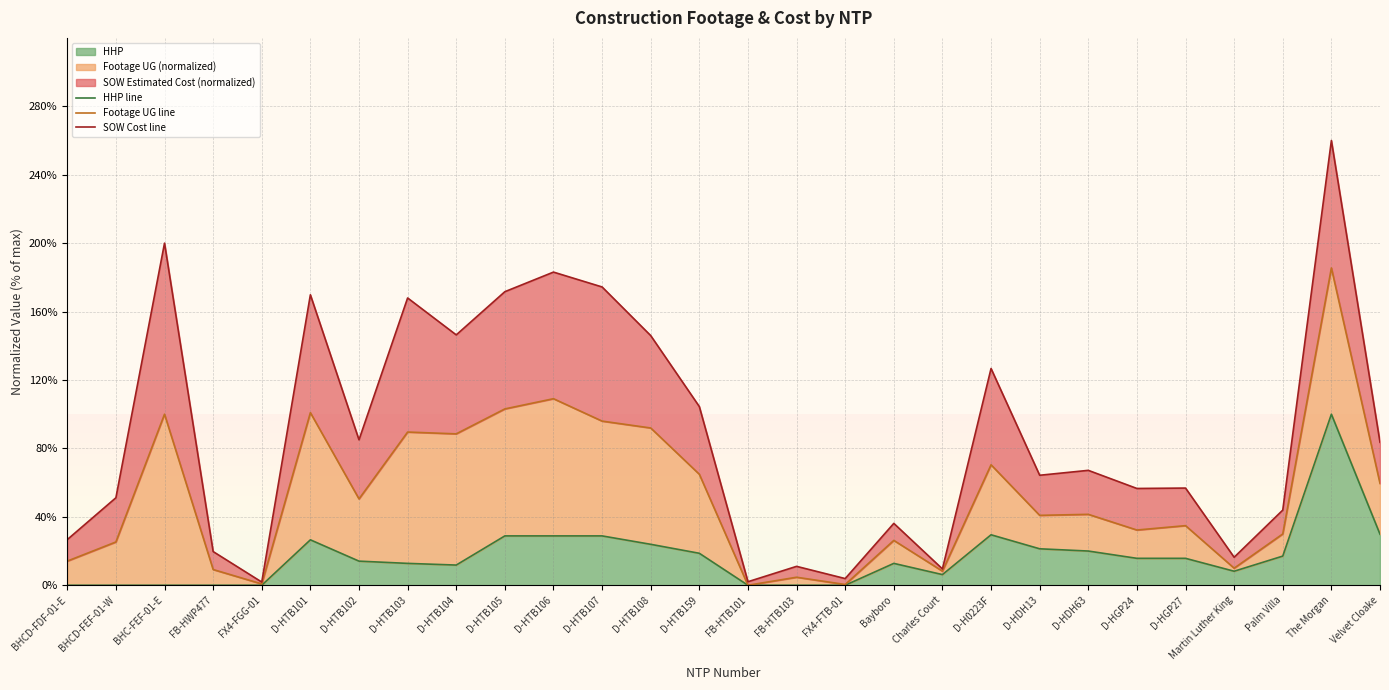

Reading left to right, transcribe all the data shown in this chart.

HHP line: BHCD-FDF-01-E=0.0	BHCD-FEF-01-W=0.0	BHC-FEF-01-E=0.0	FB-HWP477=0.0	FX4-FGG-01=0.0	D-HTB101=26.6	D-HTB102=14.1	D-HTB103=12.8	D-HTB104=11.8	D-HTB105=28.9	D-HTB106=28.9	D-HTB107=28.9	D-HTB108=23.9	D-HTB159=18.7	FB-HTB101=0.0	FB-HTB103=0.0	FX4-FTB-01=0.0	Bayboro=12.8	Charles Court=6.2	D-H0223F=29.5	D-HDH13=21.3	D-HDH63=20.0	D-HGP24=15.7	D-HGP27=15.7	Martin Luther King=8.2	Palm Villa=17.0	The Morgan=100.0	Velvet Cloake=29.8
Footage UG line: BHCD-FDF-01-E=14.1	BHCD-FEF-01-W=25.3	BHC-FEF-01-E=100.0	FB-HWP477=9.2	FX4-FGG-01=0.8	D-HTB101=100.9	D-HTB102=50.5	D-HTB103=89.6	D-HTB104=88.5	D-HTB105=103.1	D-HTB106=109.1	D-HTB107=96.0	D-HTB108=91.9	D-HTB159=64.9	FB-HTB101=0.0	FB-HTB103=4.7	FX4-FTB-01=0.4	Bayboro=26.2	Charles Court=8.2	D-H0223F=70.4	D-HDH13=40.9	D-HDH63=41.5	D-HGP24=32.3	D-HGP27=34.8	Martin Luther King=10.0	Palm Villa=30.0	The Morgan=185.5	Velvet Cloake=59.5
SOW Cost line: BHCD-FDF-01-E=26.7	BHCD-FEF-01-W=51.2	BHC-FEF-01-E=200.0	FB-HWP477=19.7	FX4-FGG-01=1.9	D-HTB101=169.8	D-HTB102=85.0	D-HTB103=168.0	D-HTB104=146.4	D-HTB105=171.6	D-HTB106=183.1	D-HTB107=174.4	D-HTB108=145.9	D-HTB159=104.5	FB-HTB101=2.1	FB-HTB103=11.0	FX4-FTB-01=3.9	Bayboro=36.2	Charles Court=9.6	D-H0223F=126.7	D-HDH13=64.3	D-HDH63=67.2	D-HGP24=56.6	D-HGP27=56.8	Martin Luther King=16.4	Palm Villa=43.9	The Morgan=260.0	Velvet Cloake=83.6